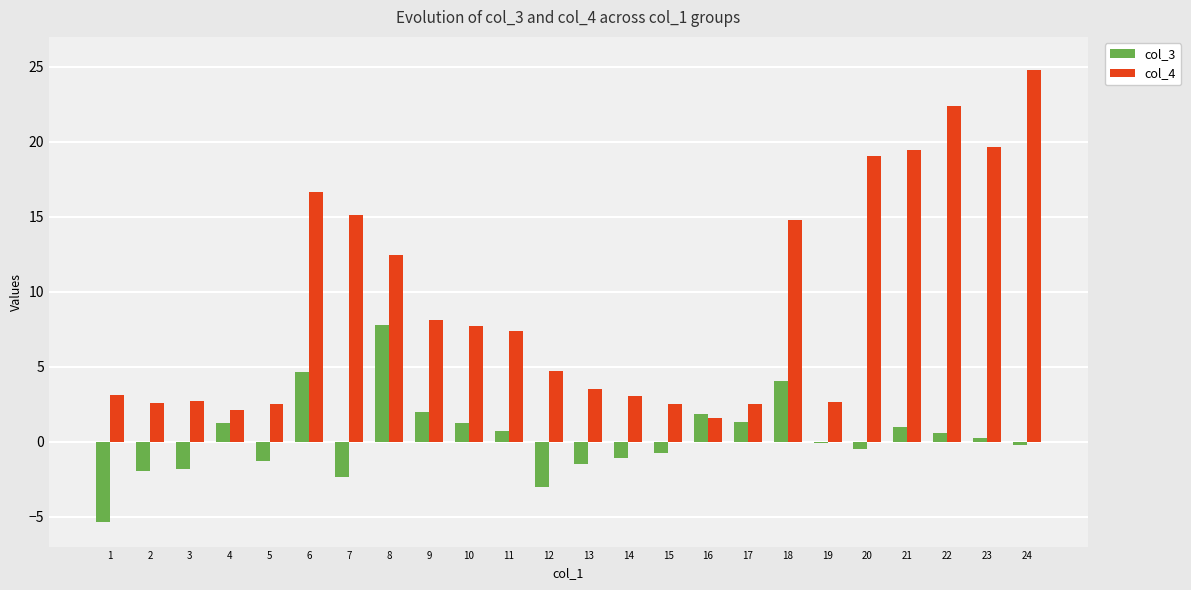

Between 7 and 16, which series saw the biggest shift?

col_4